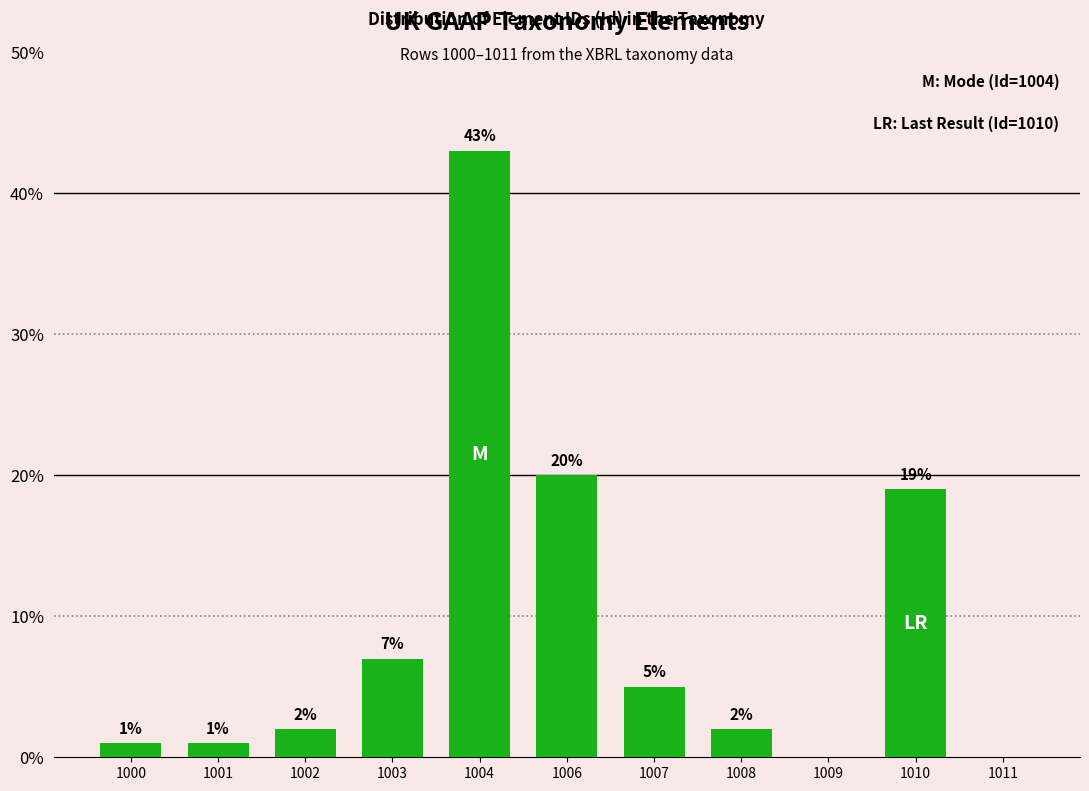

Reading left to right, what are all the values shown in this chart?

1000=1.0	1001=1.0	1002=2.0	1003=7.0	1004=43.0	1006=20.0	1007=5.0	1008=2.0	1009=0.0	1010=19.0	1011=0.0